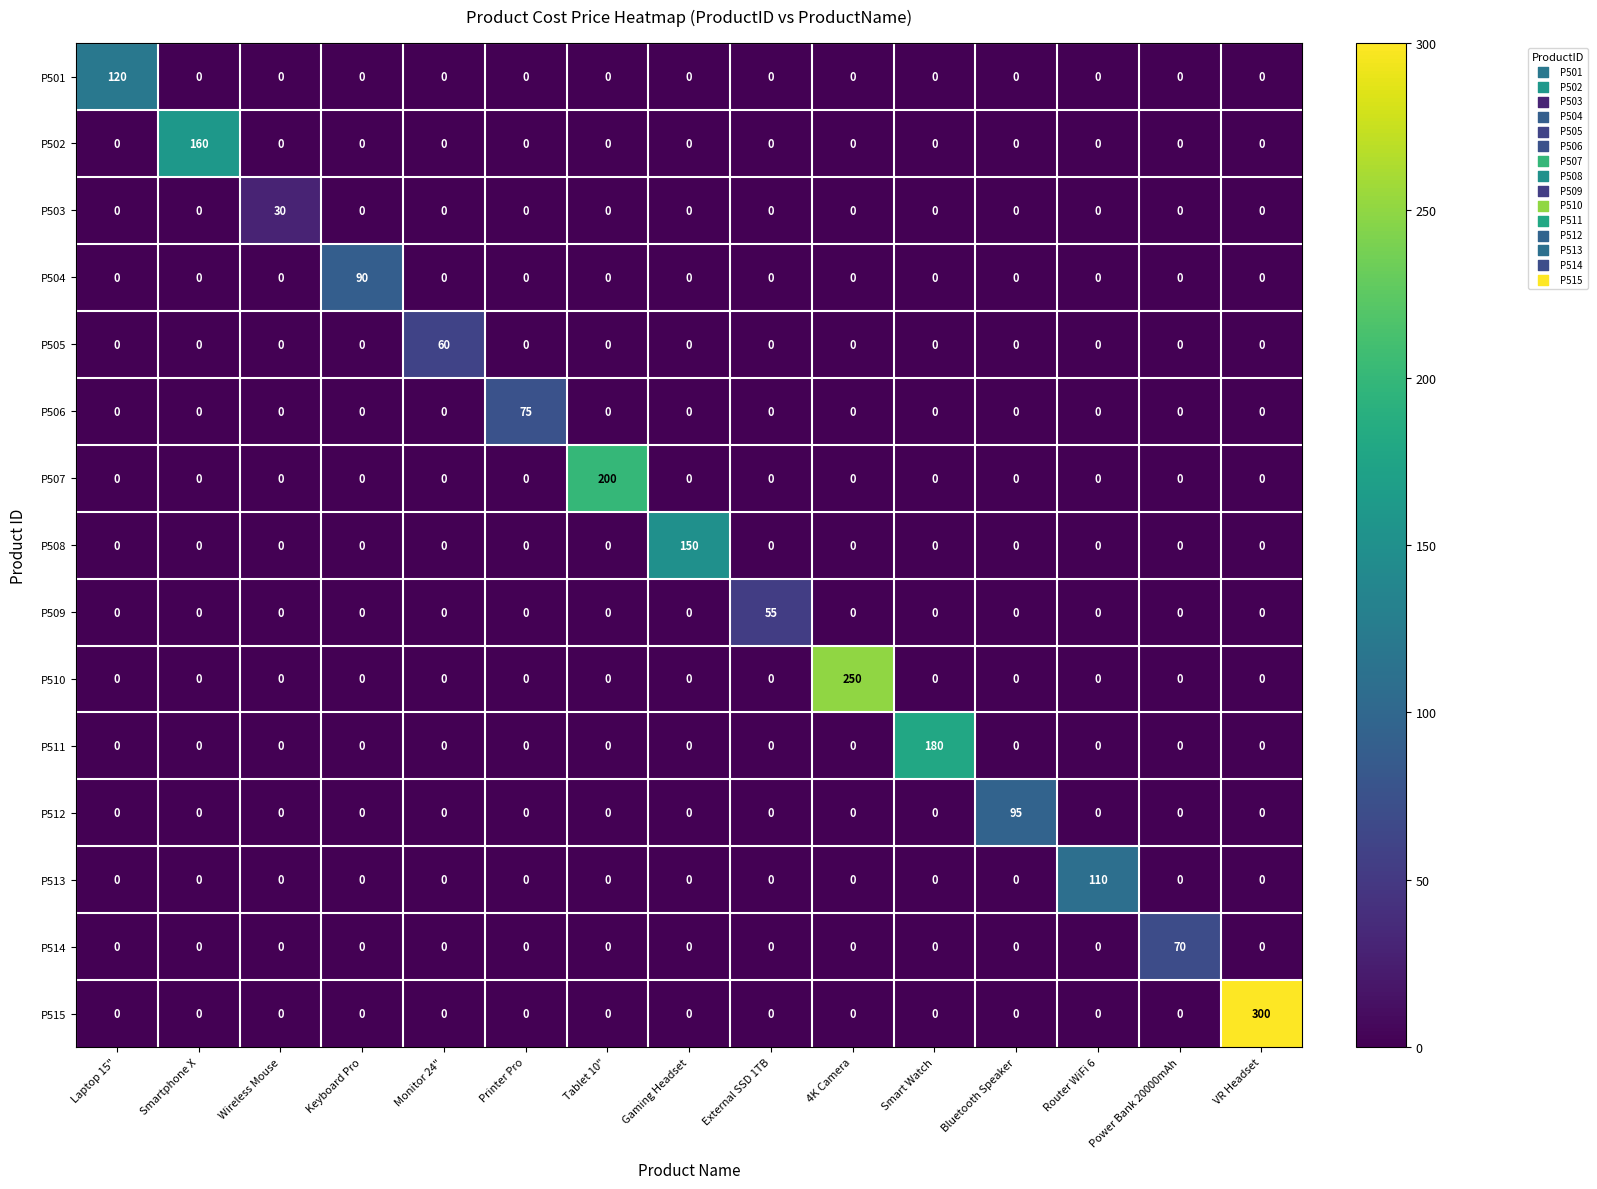

At which category is the sum across all series the highest?

VR Headset